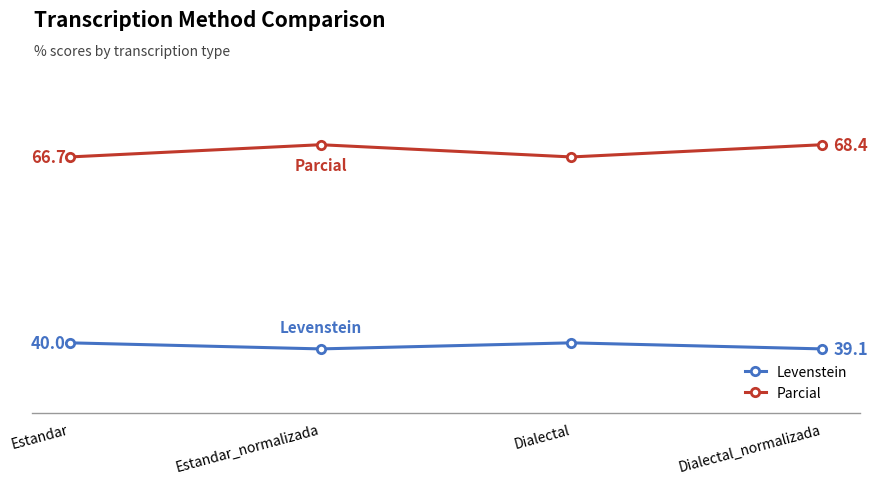

At which label does Parcial first exceed 68?

Estandar_normalizada